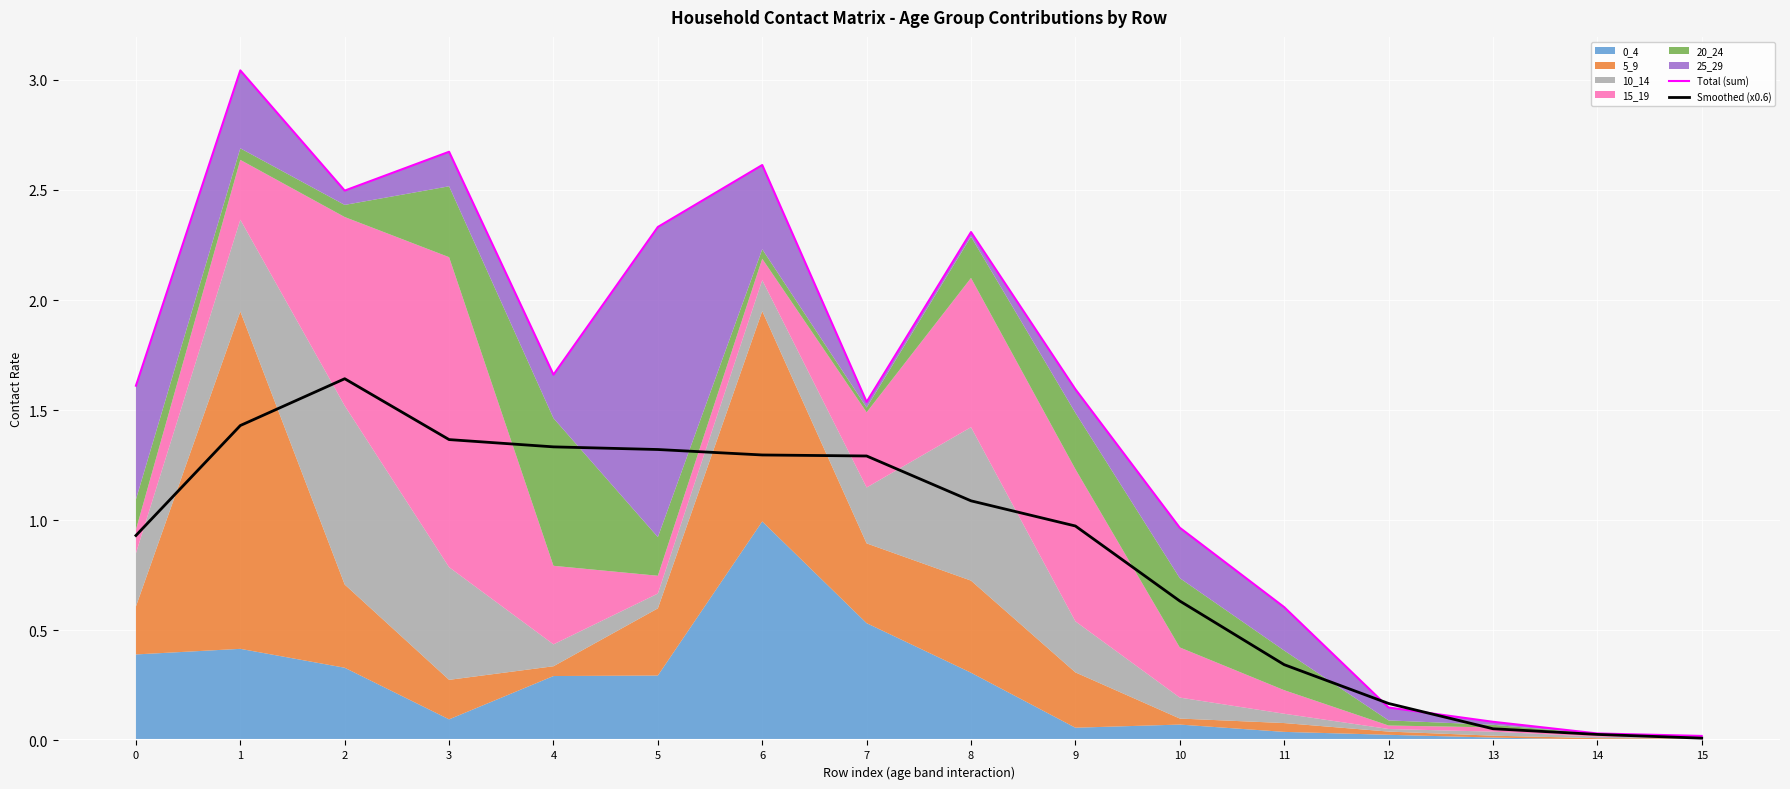

What is the difference between the second highest and second lowest values in the Smoothed (x0.6) series?

1.4